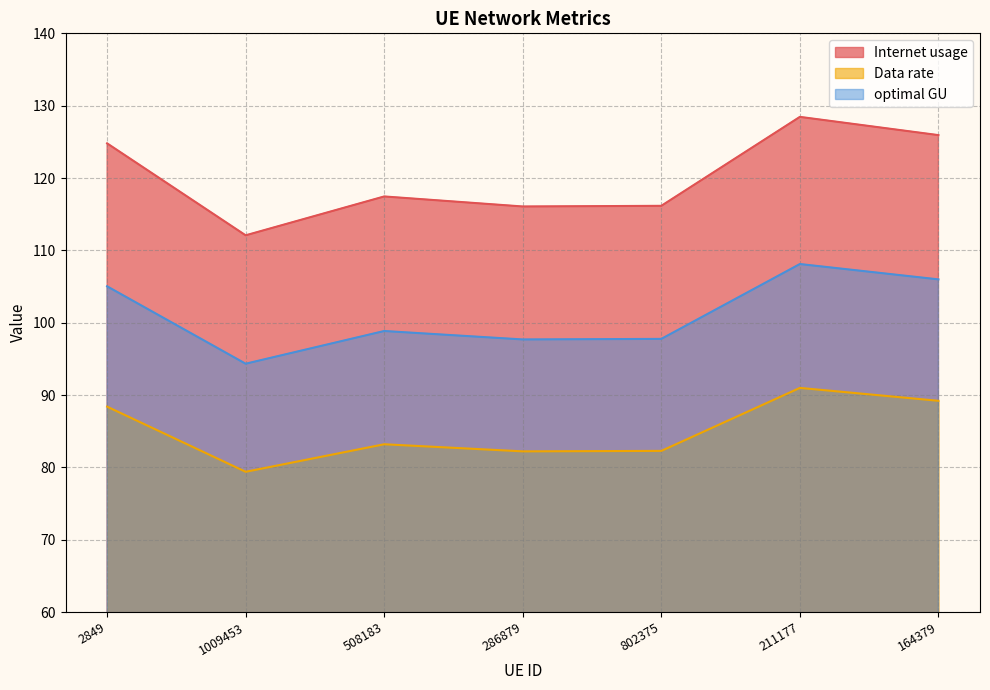

The value of Internet usage at 286879 is 116.1. True or false?

True